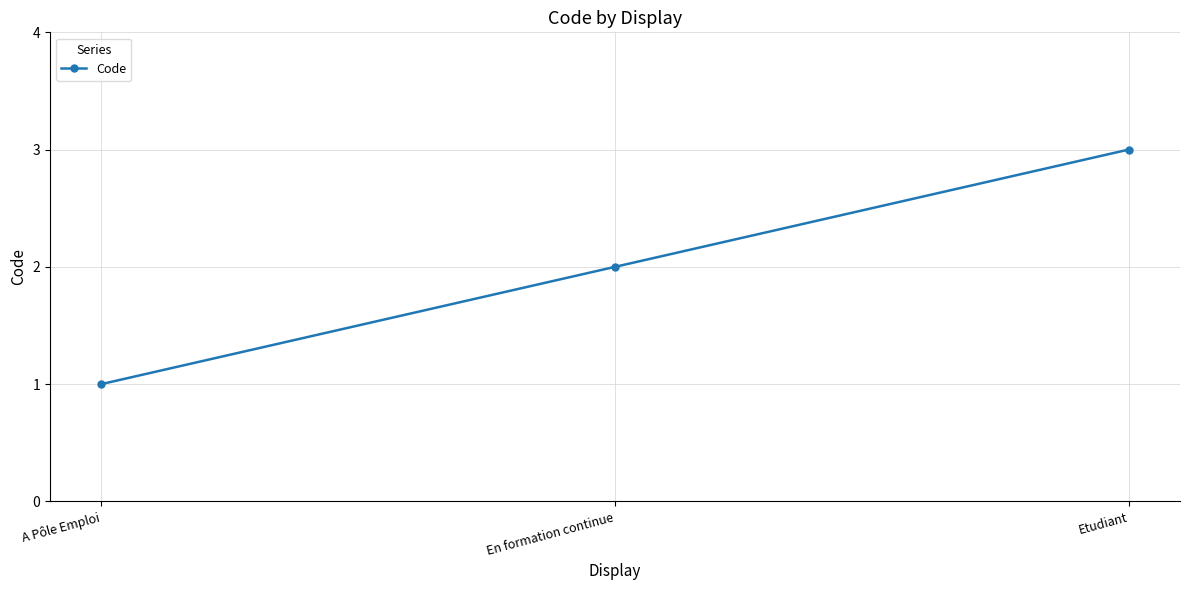

Reading left to right, list all the values displayed in this chart.

1	2	3